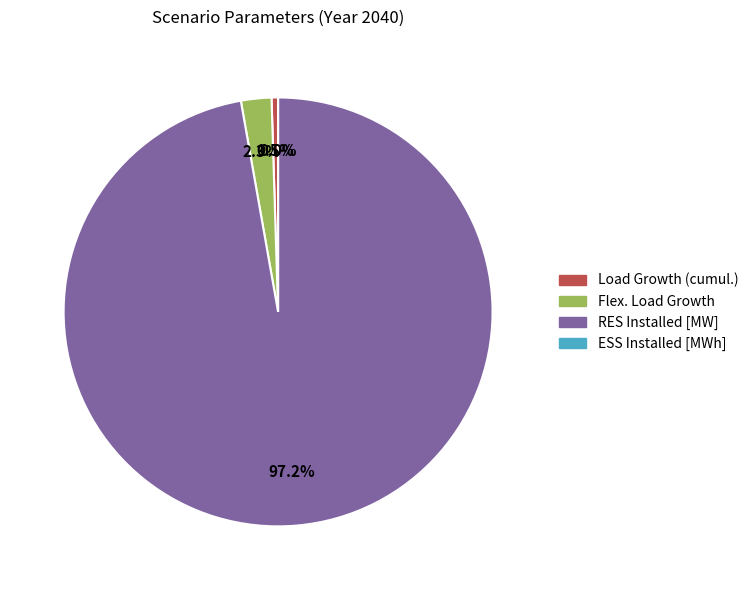

What is the change in value from Load Growth (cumul.) to RES Installed [MW]?

+179.1